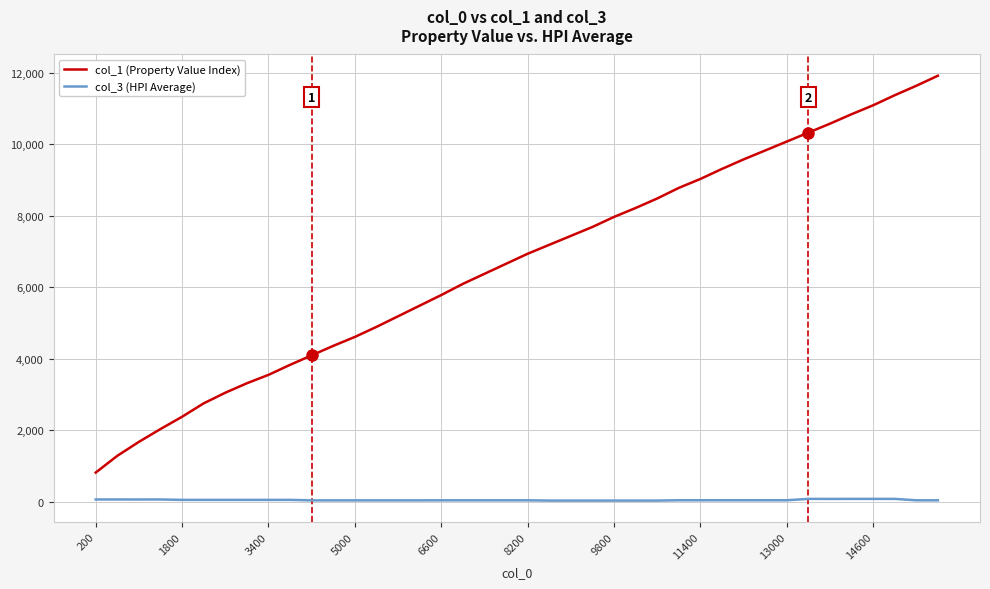

Which series has the widest spread of values?

col_1 (Property Value Index)